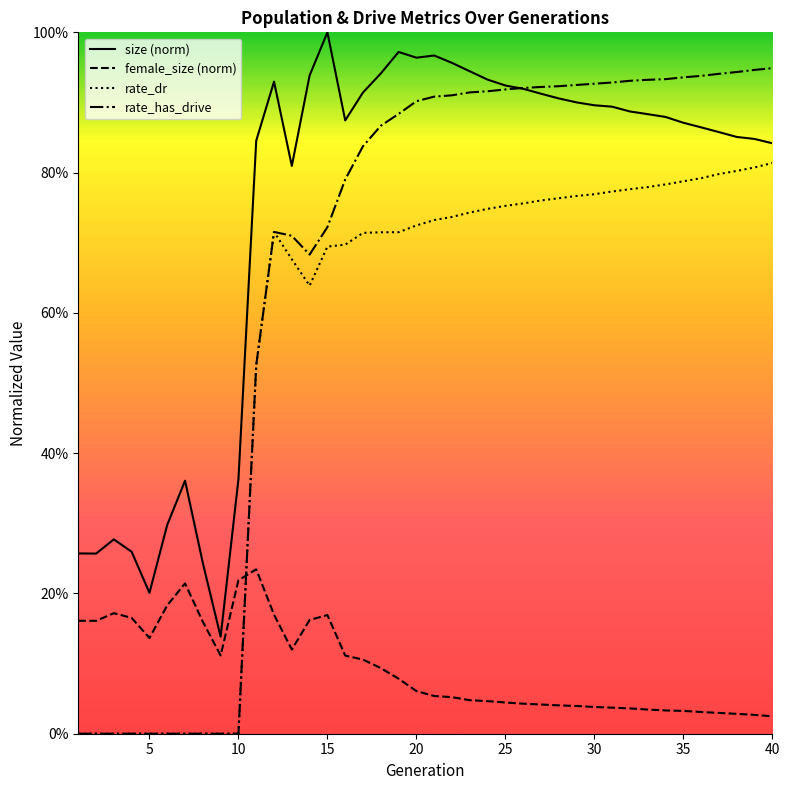

What are all the series names shown in the legend?

size, female_size, rate_dr, rate_has_drive